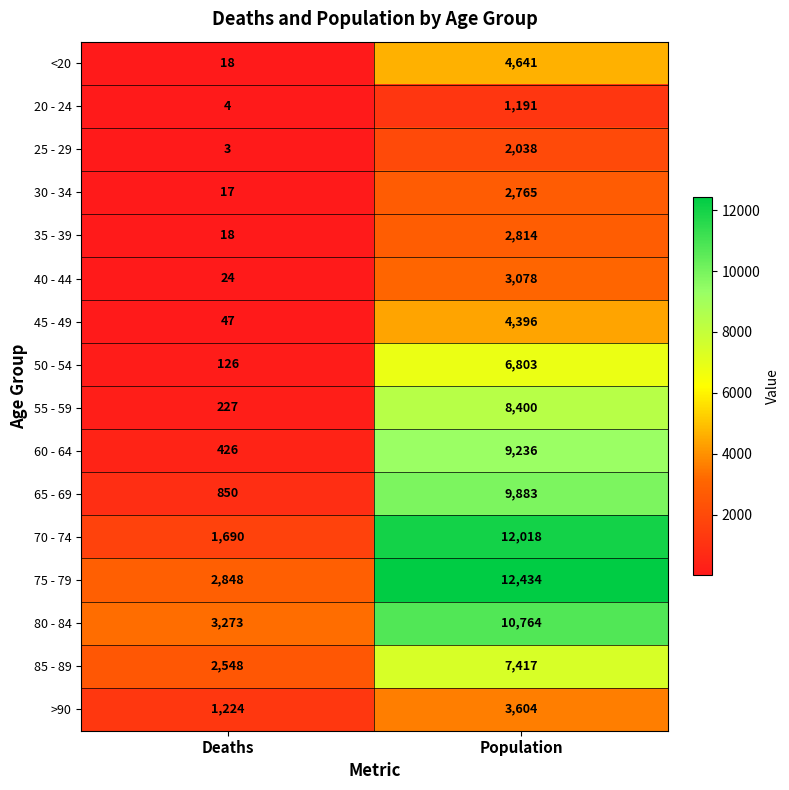

Which series has the largest range (max minus min)?

70 - 74